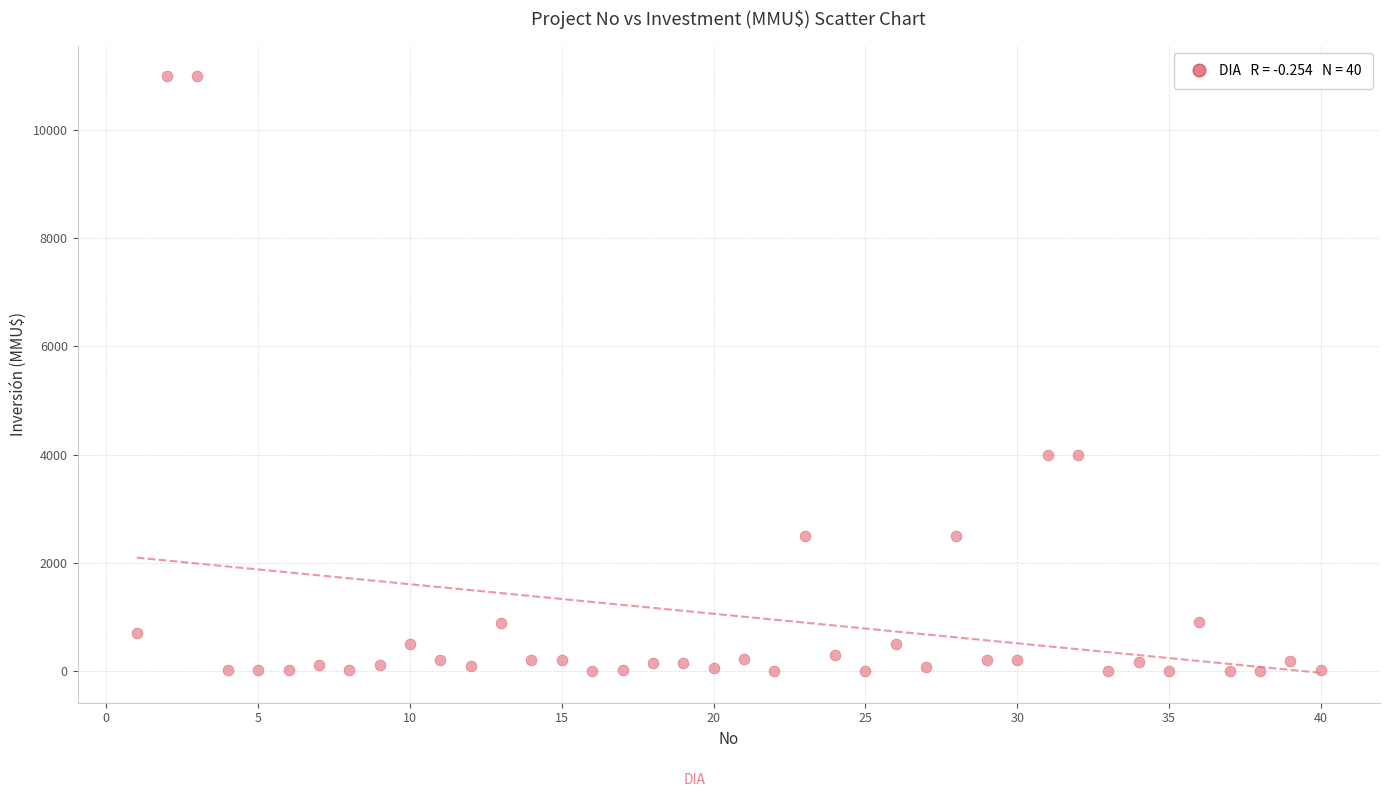

What is the range of Y values (max minus min)?

11000